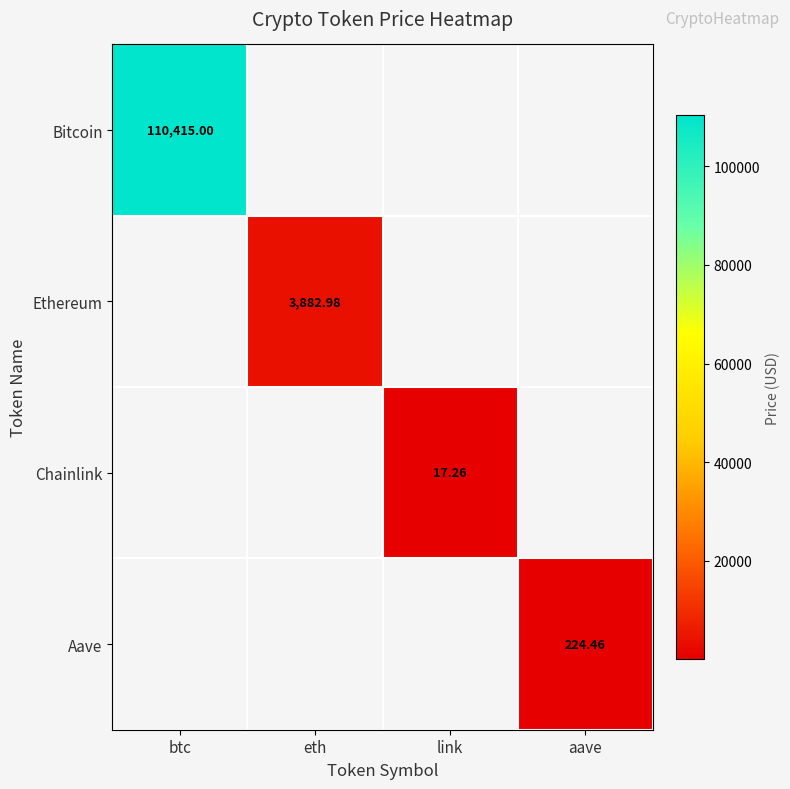

Which series has the widest spread of values?

Bitcoin